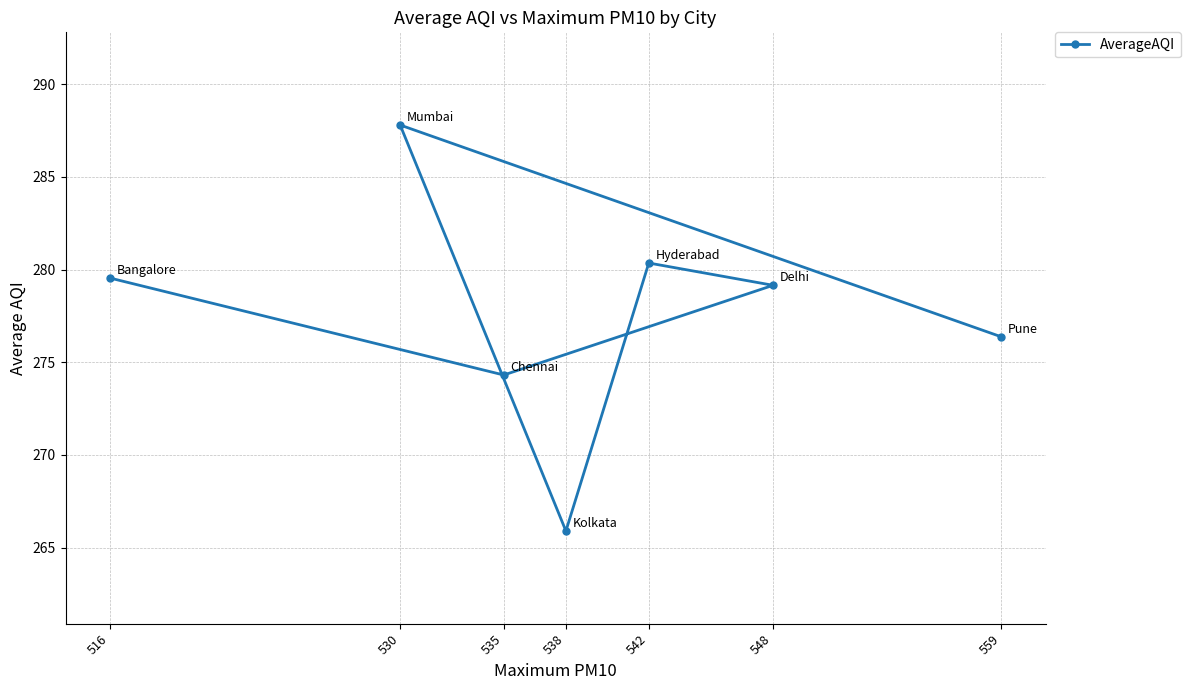

At which category does the data reach its first local peak?

542